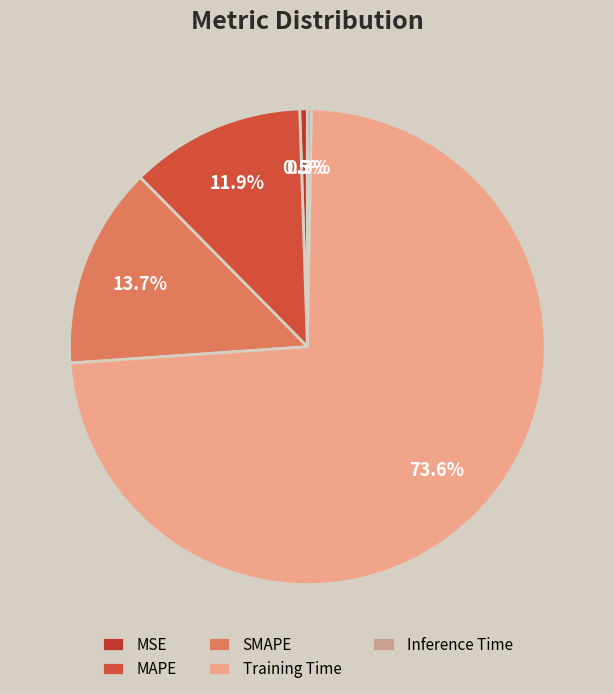

Which has a higher value, Inference Time or MAPE?

MAPE